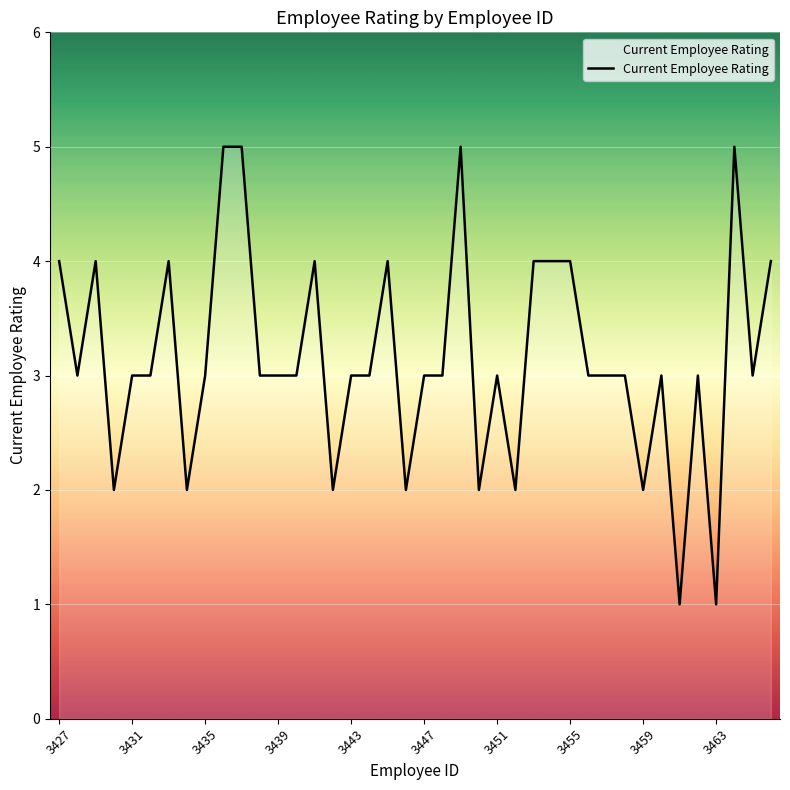

What is the greatest value displayed?

5